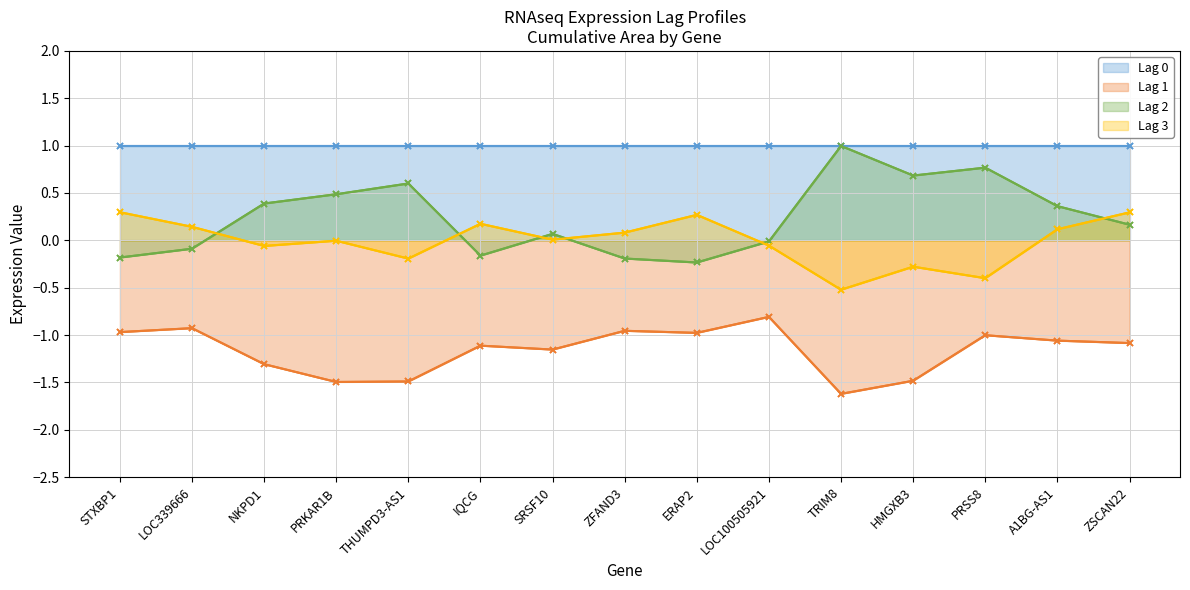

What is the label of the 6th point from the right?

LOC100505921